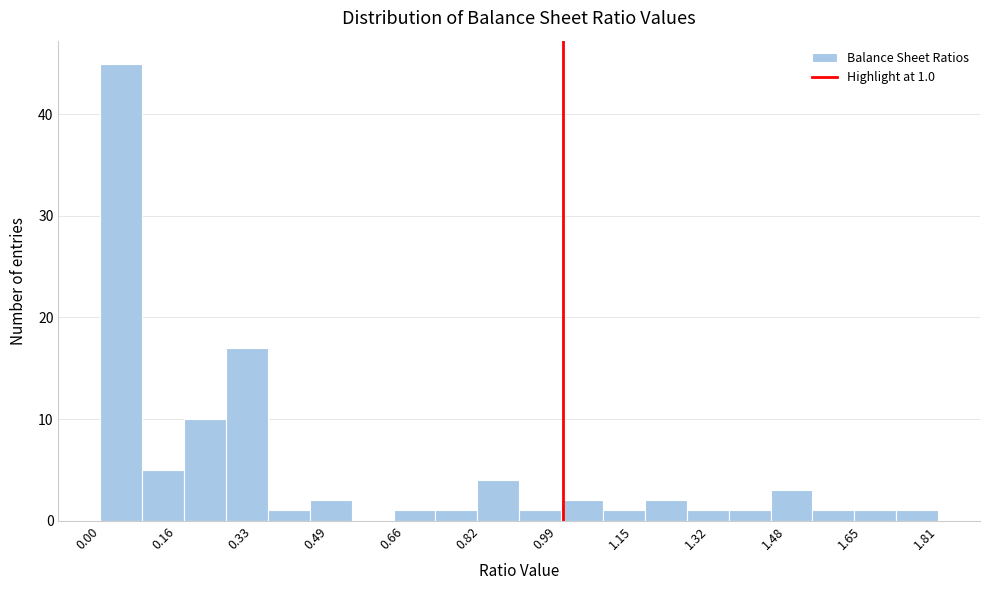

Which range on the x-axis has the tallest bar?

0.00 to 0.10